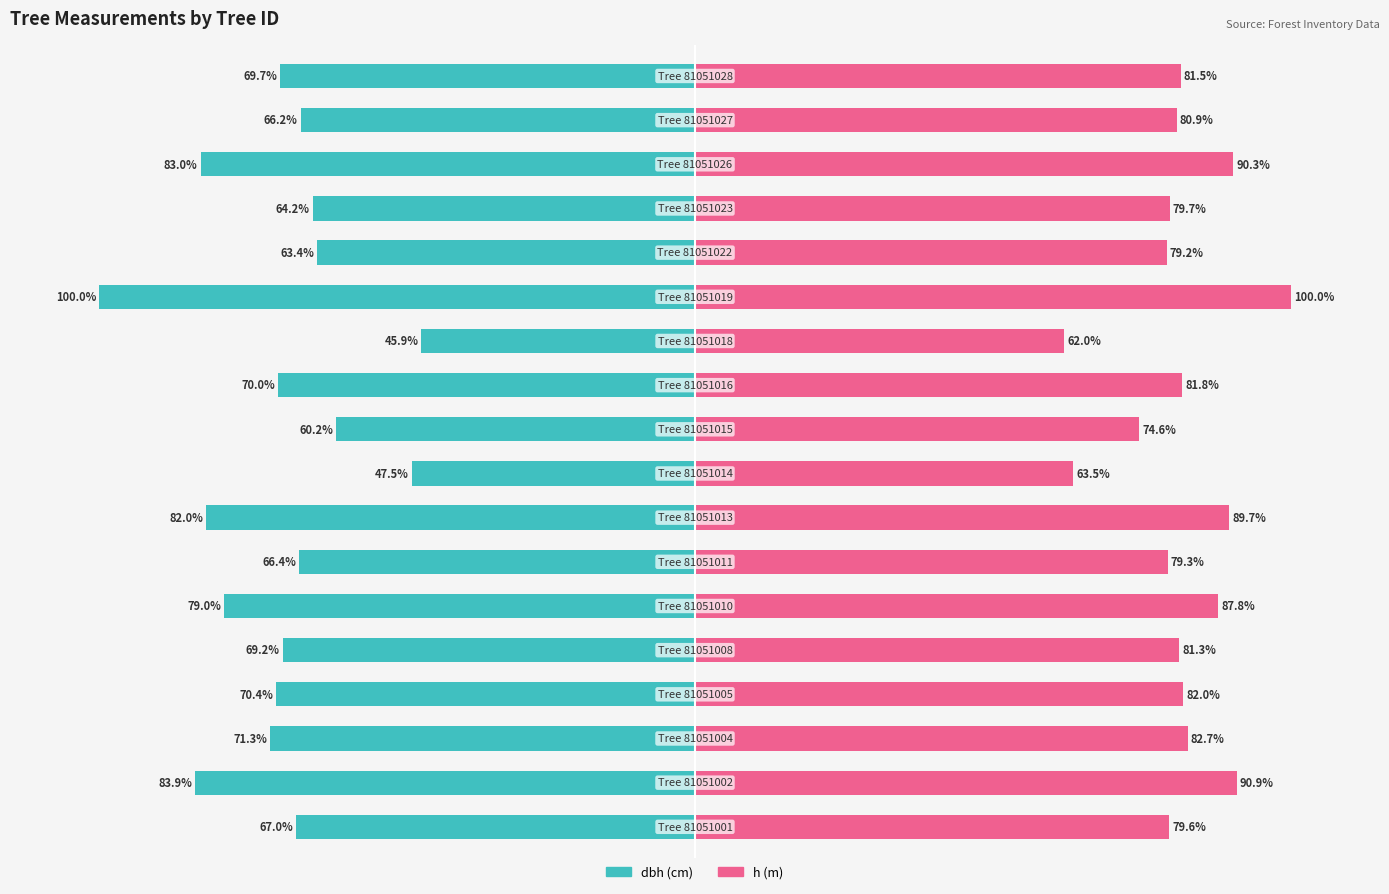

At 1, list the series in order from smallest to largest.

dbh, h